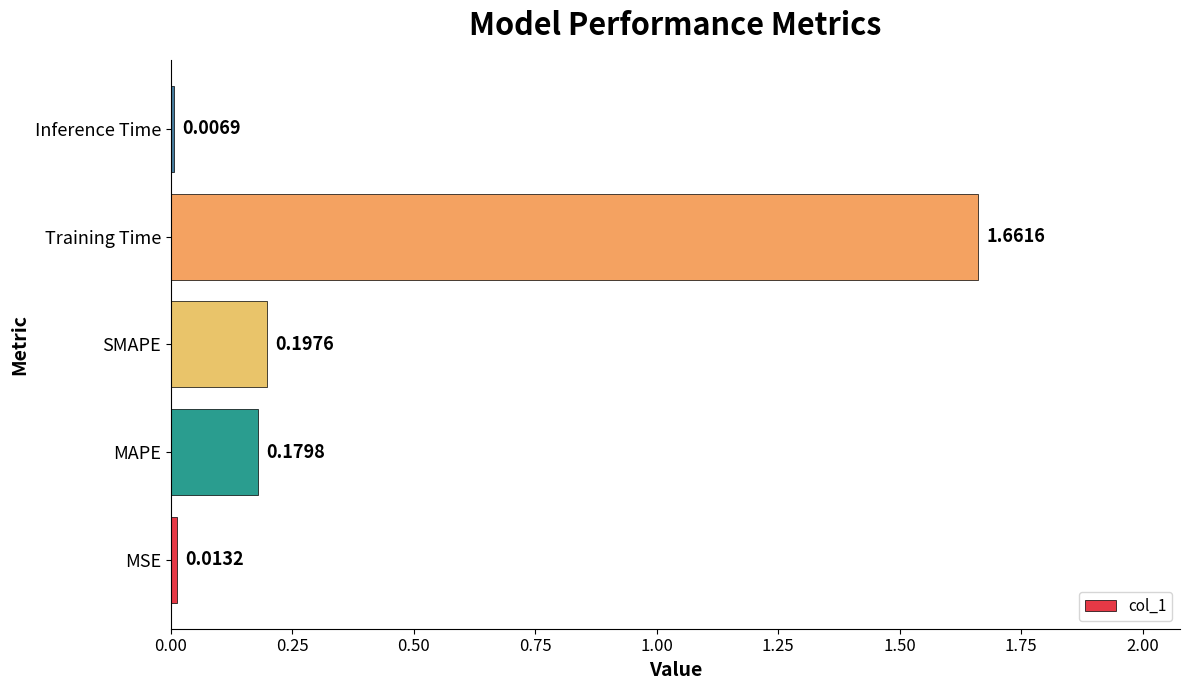

What is the sum of all values?

2.1